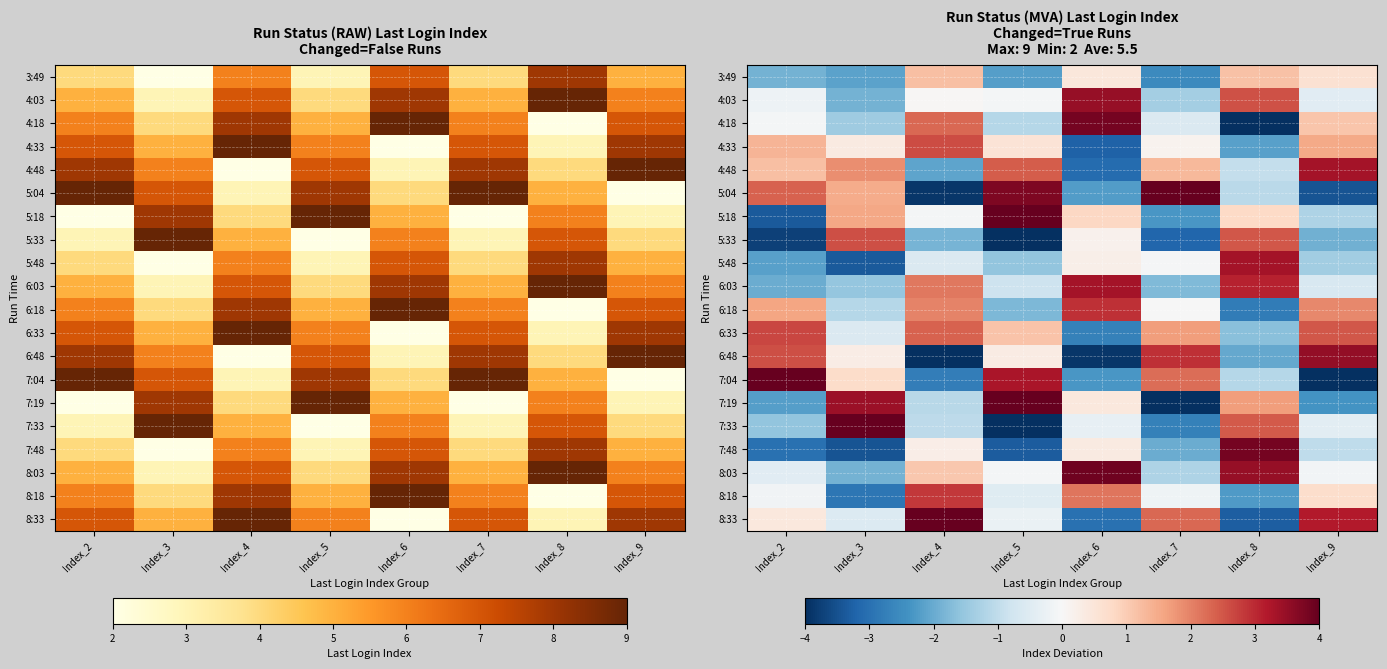

List the series in order of their peak value, highest first.

8:33, 7:04, 7:33, 7:19, 5:18, 5:04, 8:03, 4:18, 7:48, 6:48, 4:03, 4:48, 5:48, 6:03, 6:18, 8:18, 6:33, 4:33, 5:33, 3:49